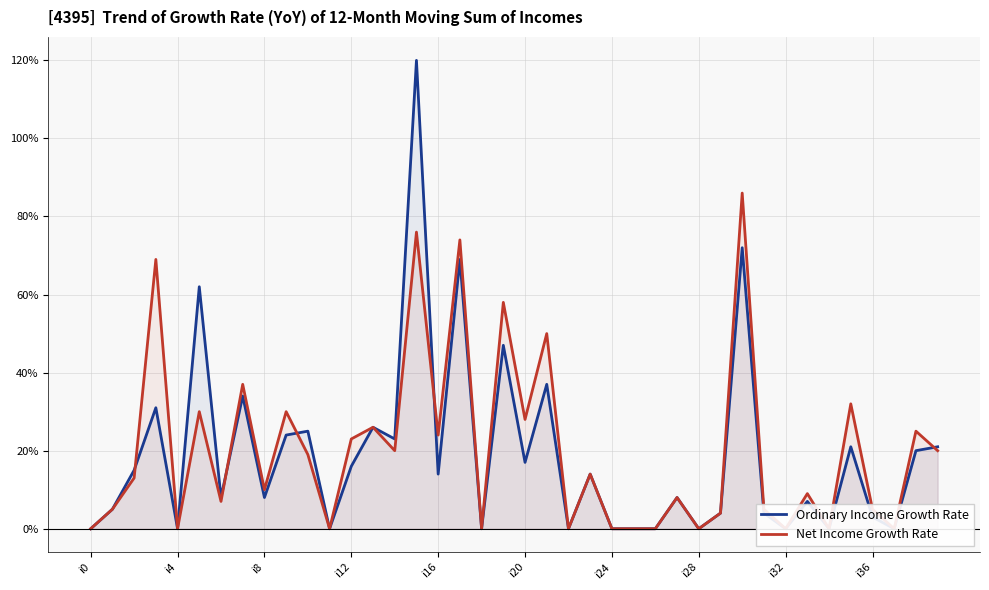

True or false: Net Income Growth Rate has a value of 19 at 10.

True